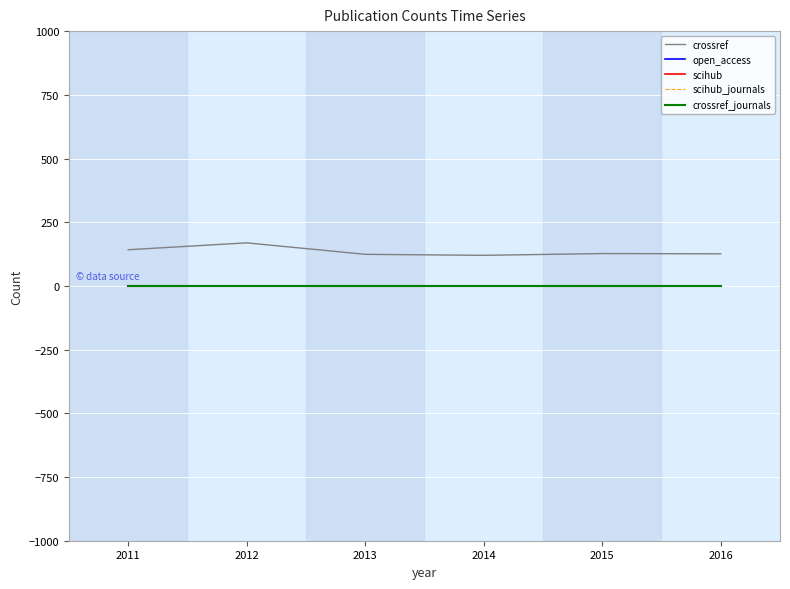

Does the chart have visible grid lines?

Yes